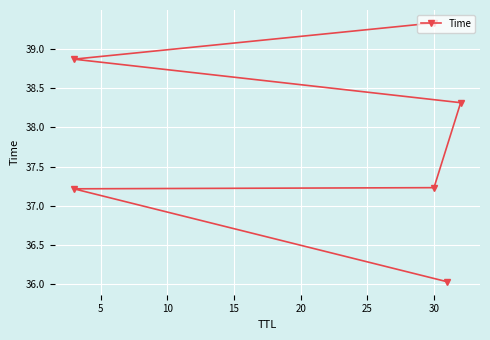

Count the number of values greater than 38.

3